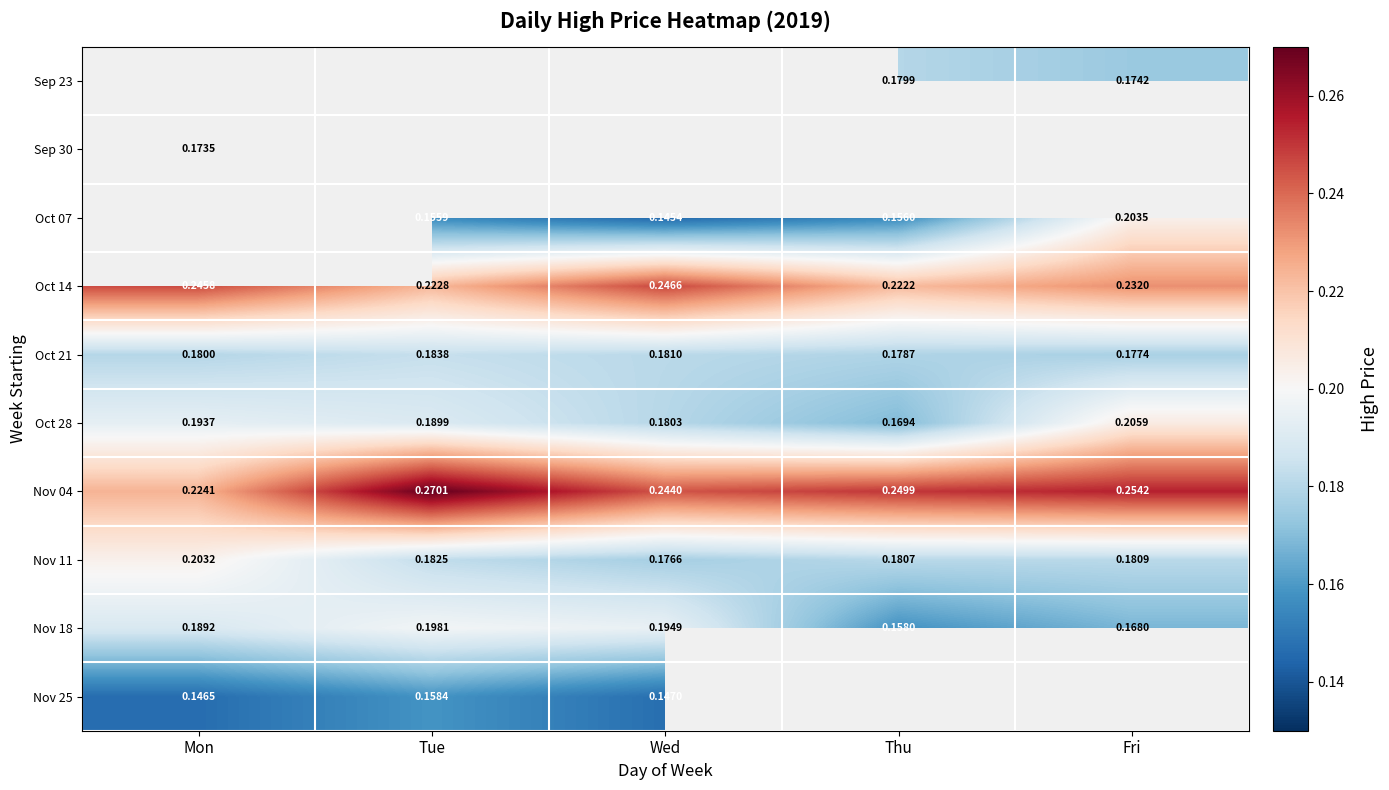

Rank the categories by Oct 28 value from highest to lowest.

Fri, Mon, Tue, Wed, Thu